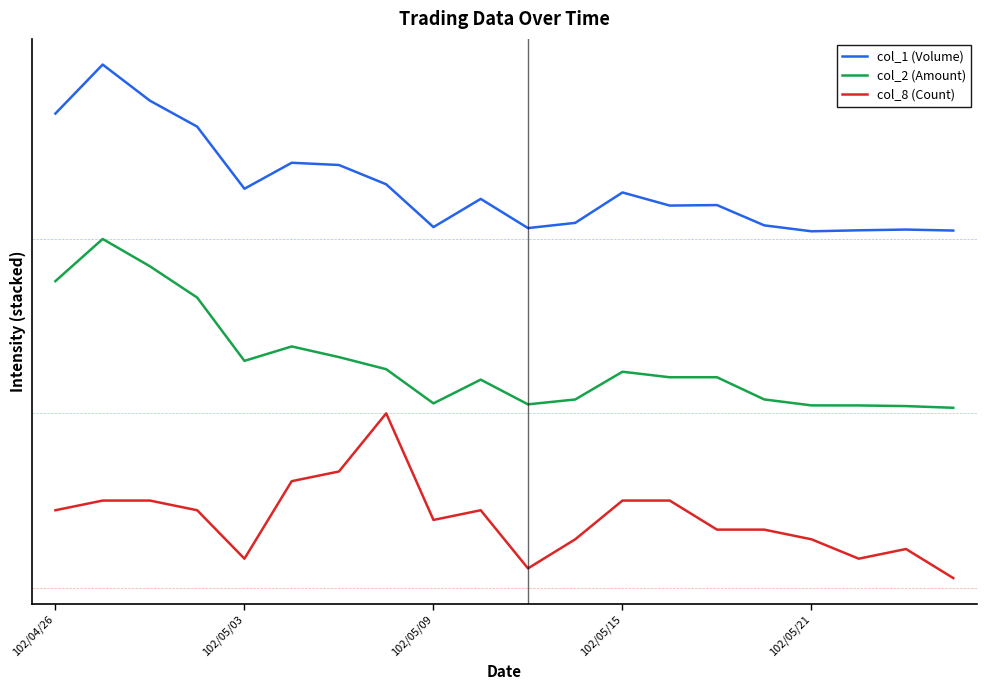

How many interior local peaks does the col_2 (Amount) series have?

4